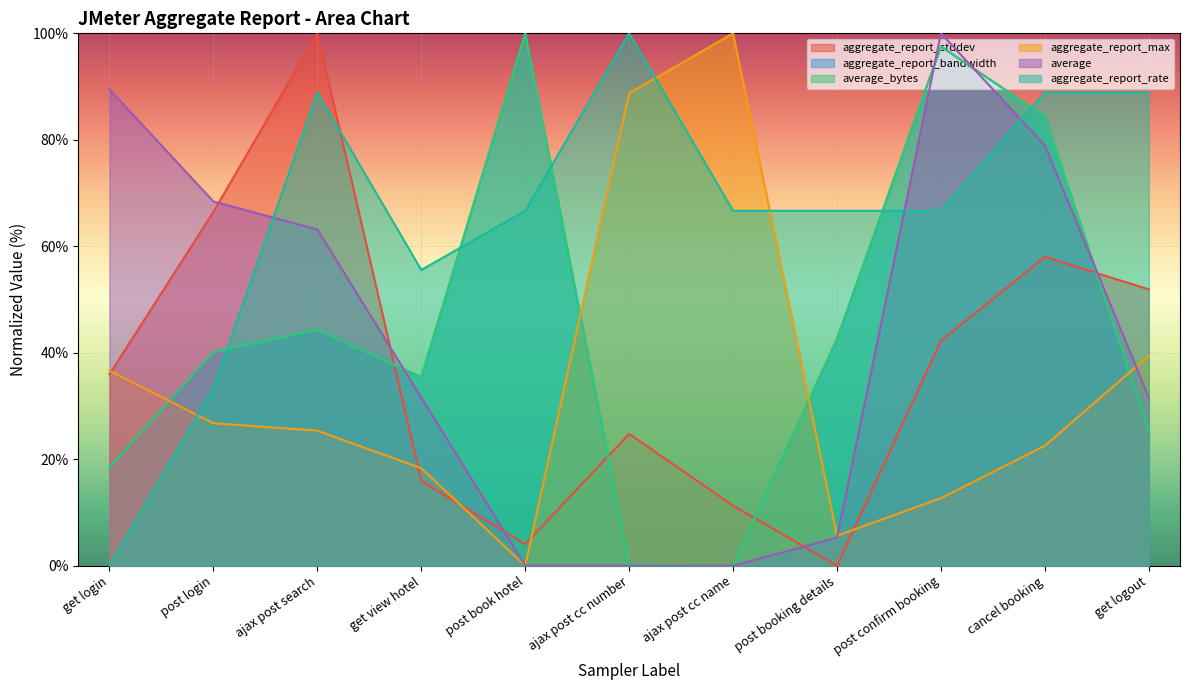

True or false: aggregate_report_stddev has more than 0 interior local peaks.

True